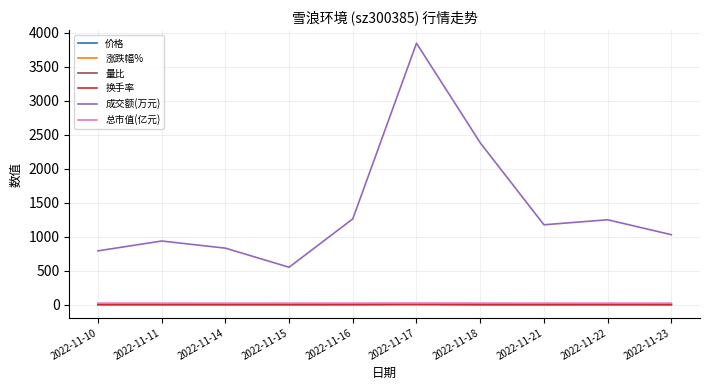

True or false: 价格 and 涨跌幅% cross at least once.

False